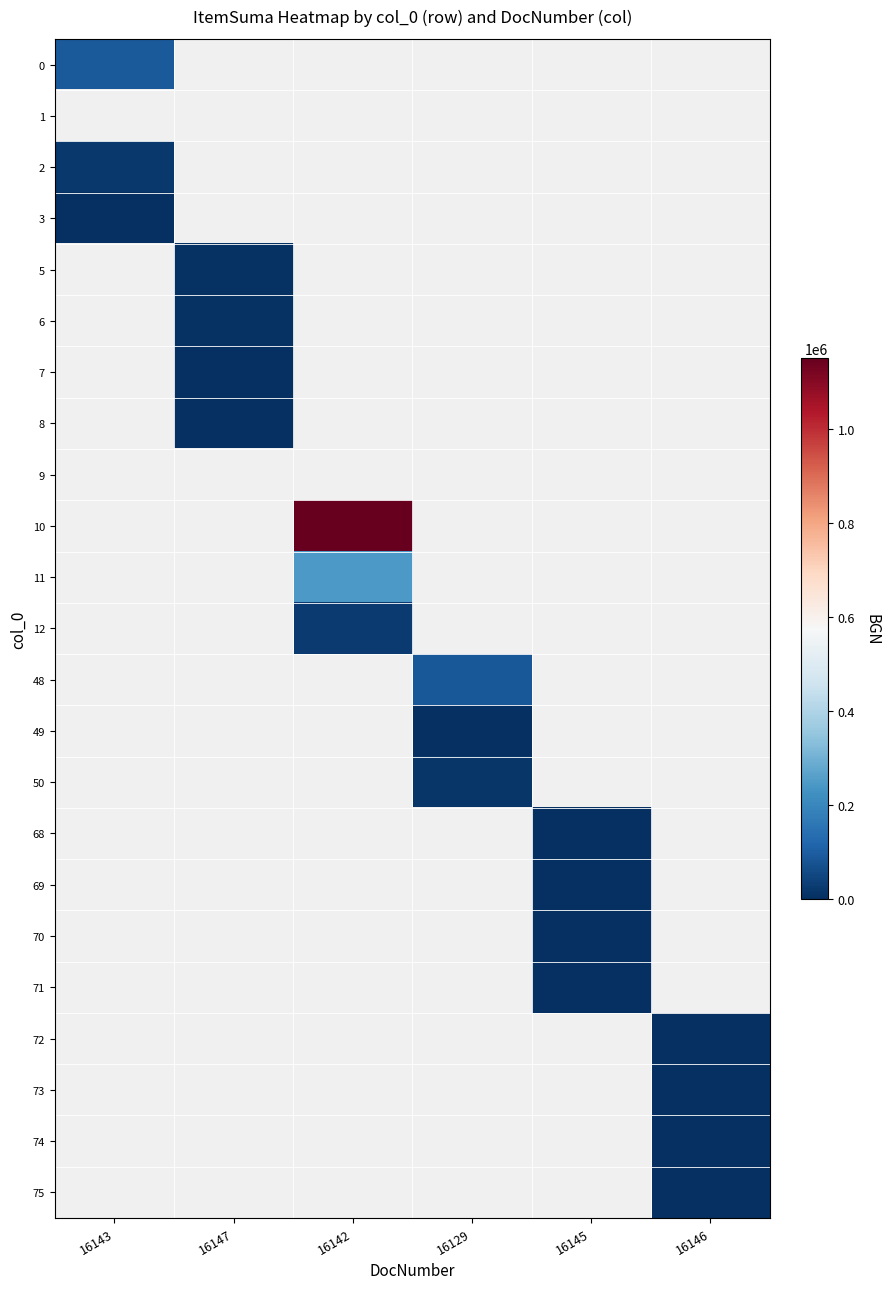

What is the greatest value displayed?

1151758.7